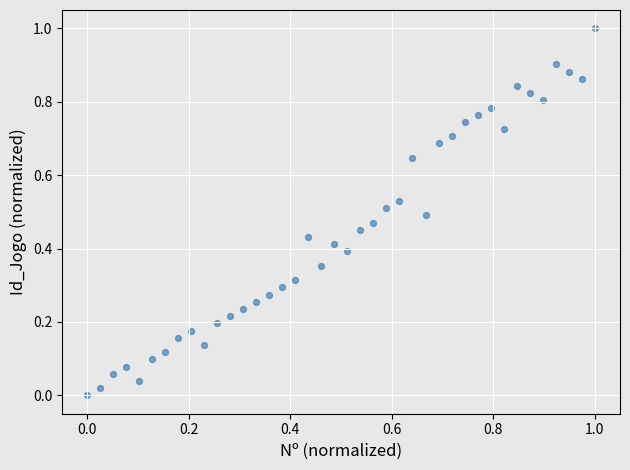

What is the range of X values (max minus min)?

1.0